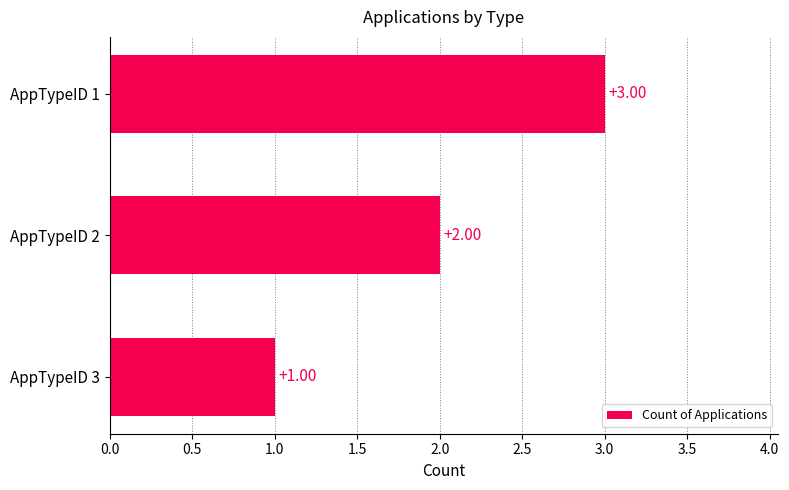

Between AppTypeID 3 and AppTypeID 2, which is larger?

AppTypeID 2